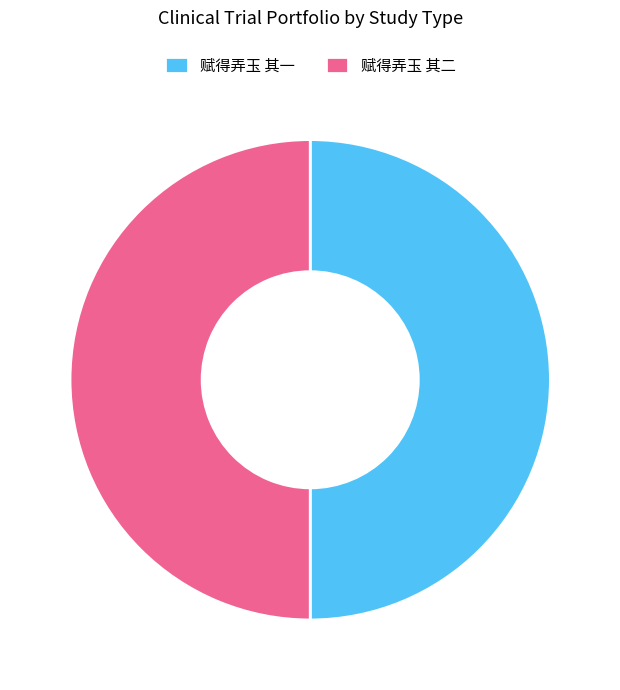

What is the ratio of the value at 赋得弄玉 其二 to the value at 赋得弄玉 其一?

1.0